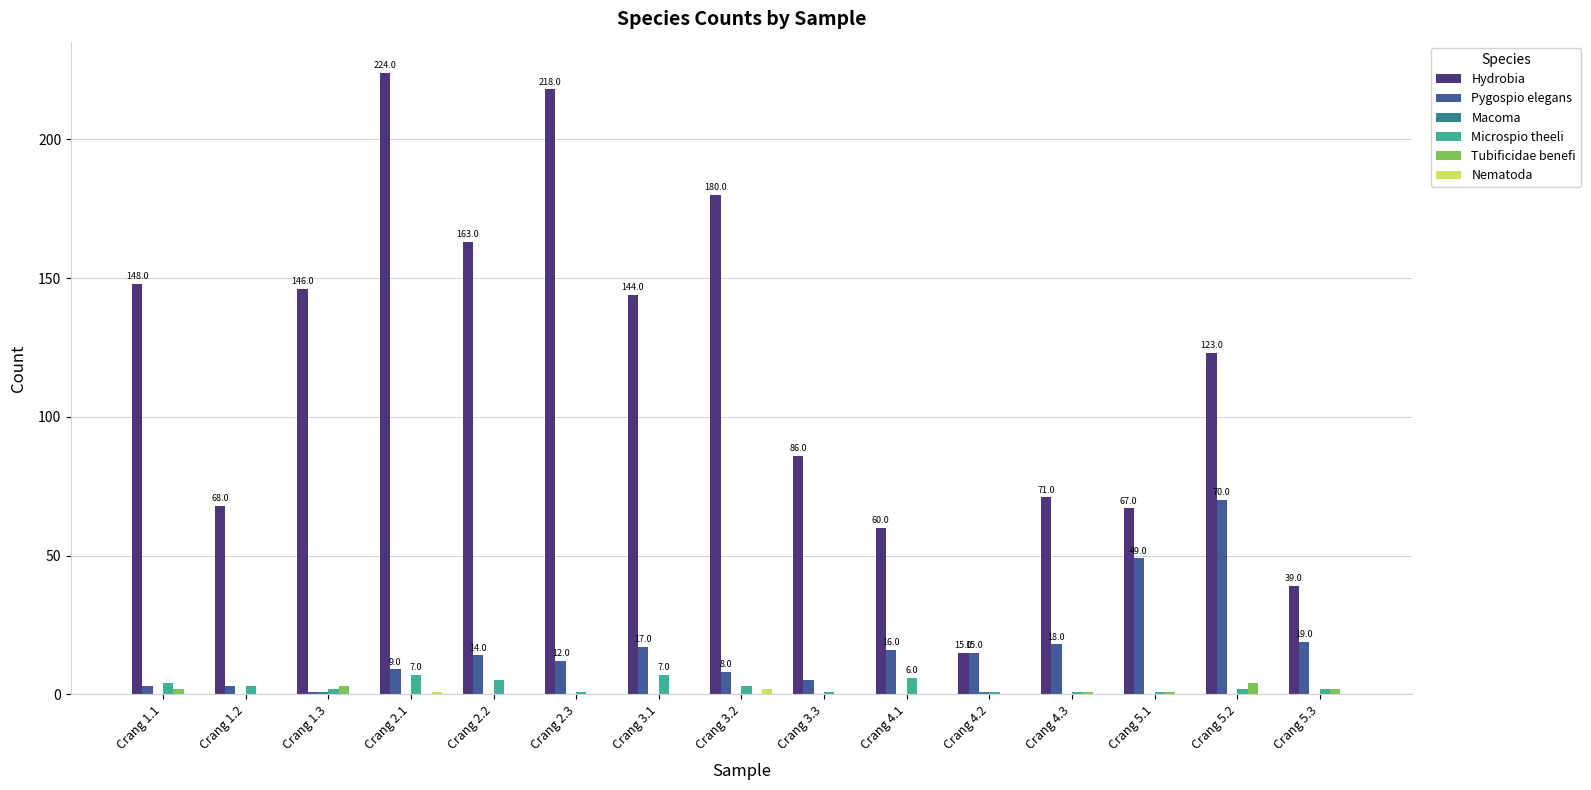

Count the number of data series in this chart.

6